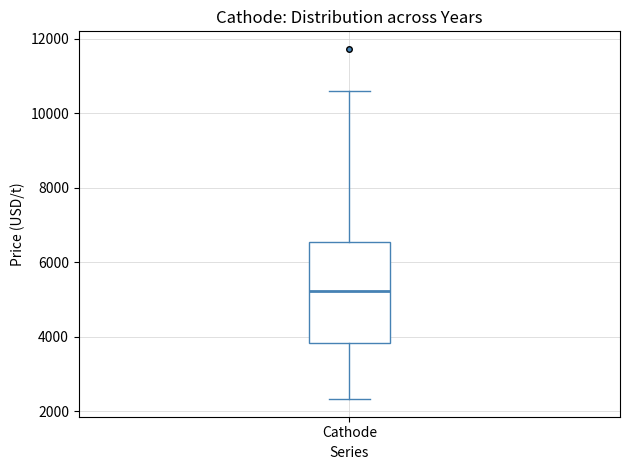

Read this box plot against the y-axis: the position of the median line, the range covered by the box, and the ends of both whiskers. The values are not printed on the chart, so give them approximately, as read against the axis.

median 5200, box 3800 to 6600, whiskers 2400 to 10600